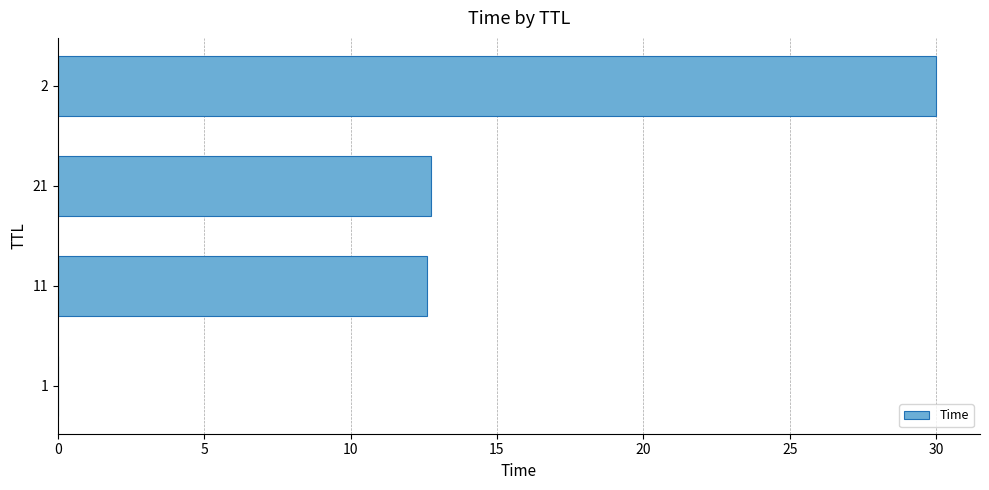

What is the maximum value shown in the chart?

30.0